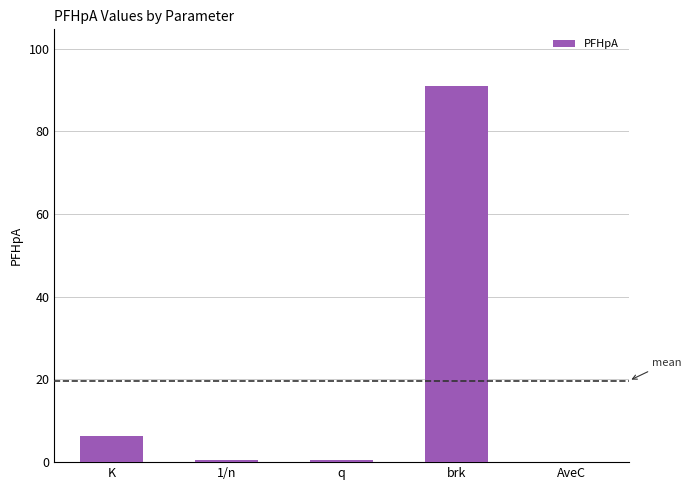

Between q and K, which is larger?

K